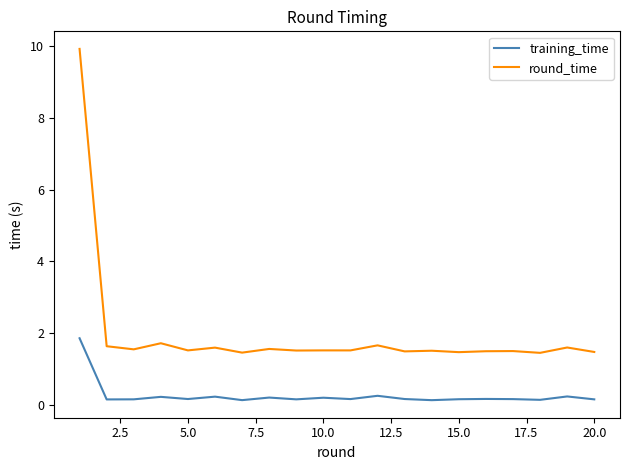

What is the difference between the maximum and minimum values in the round_time series?

8.5